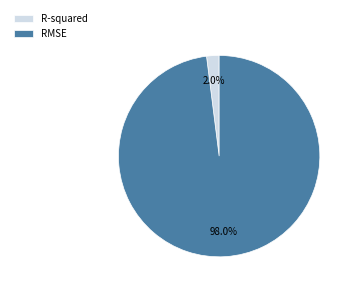

What is the majority slice?

RMSE